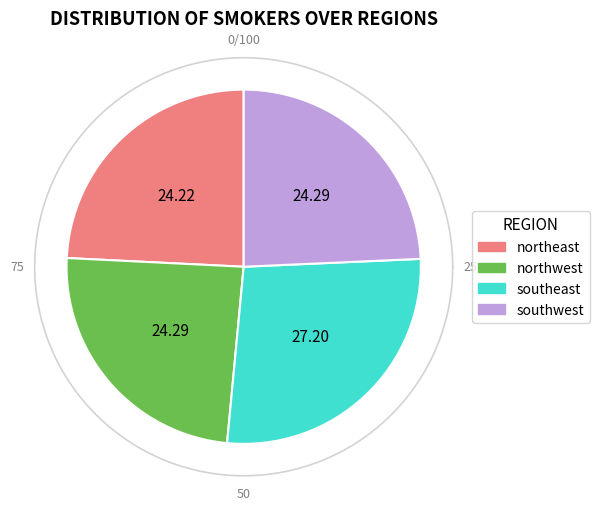

Which category has the biggest portion of the pie?

southeast